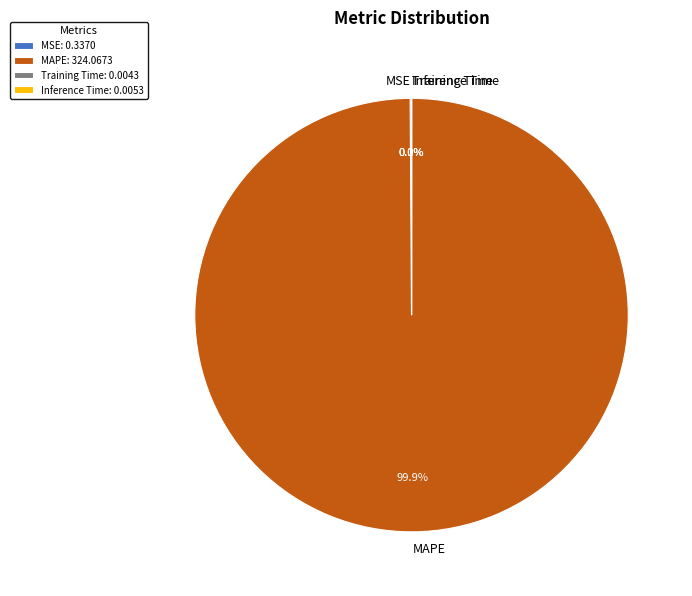

Does MAPE account for over 50% of the chart?

Yes